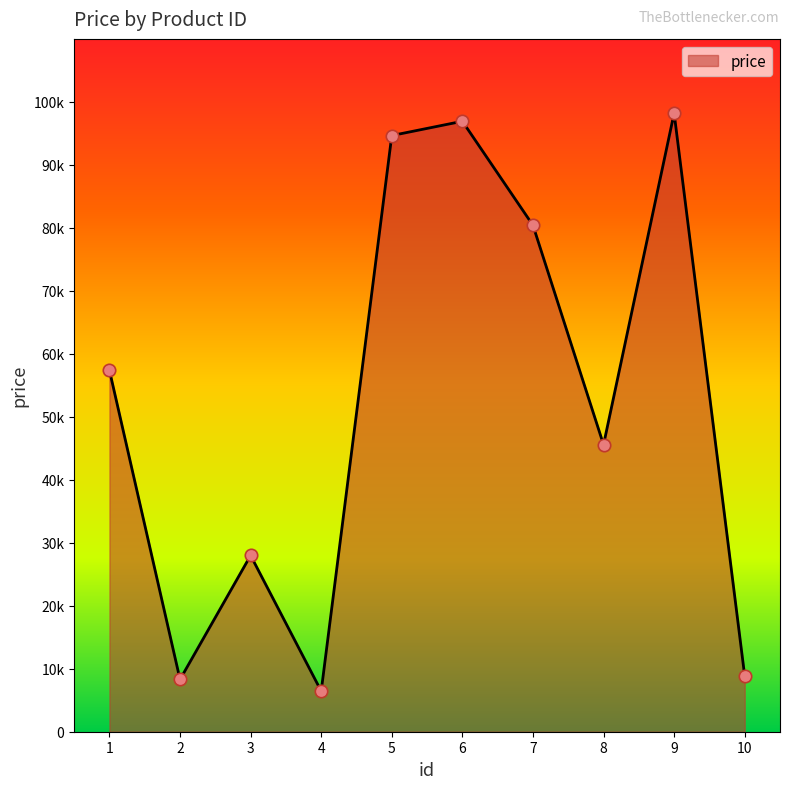

What is the ratio of the value at 10 to the value at 7?

0.1